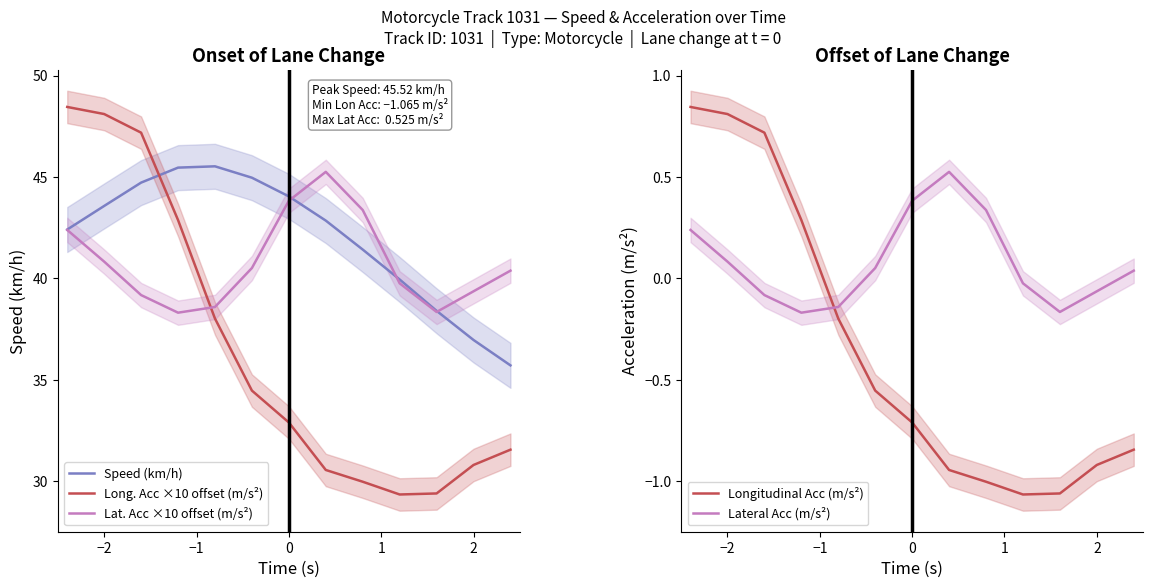

What is the difference between the second highest and minimum values in the Speed (km/h) series?

9.7